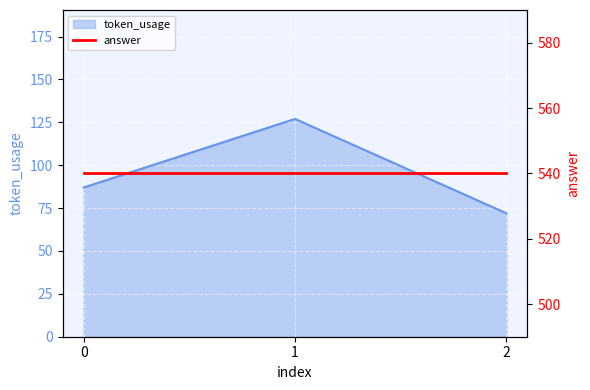

List the labels in order of value, largest first.

1, 0, 2